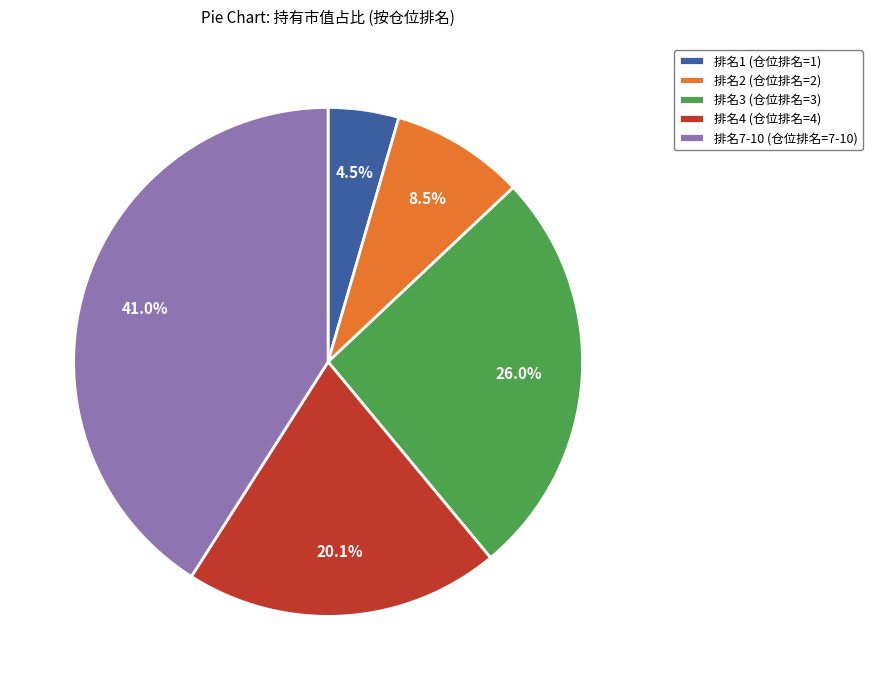

Which has a higher value, 排名4 (仓位排名=4) or 排名3 (仓位排名=3)?

排名3 (仓位排名=3)